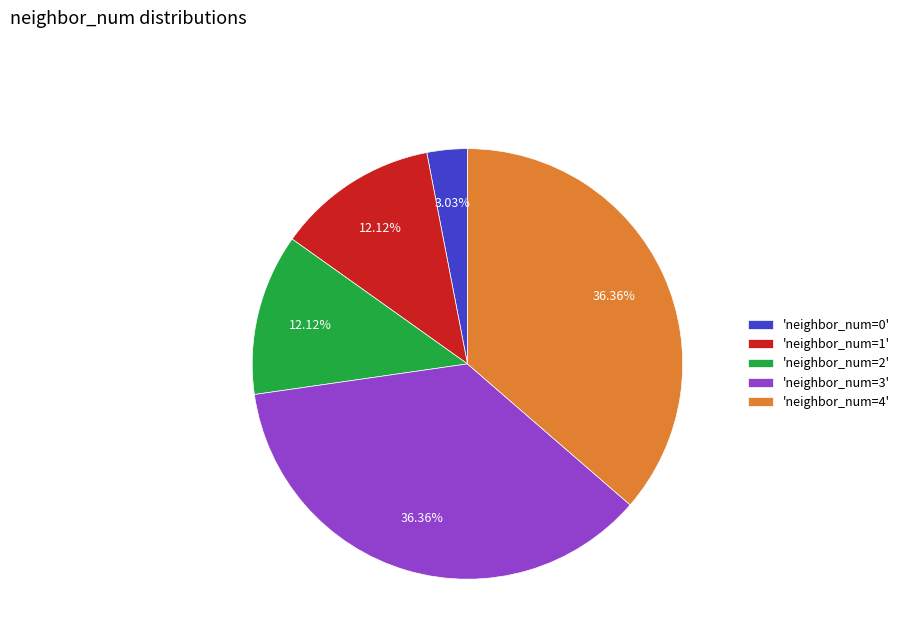

Is there a majority slice in this chart?

No